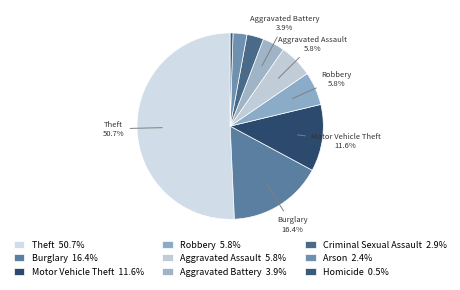

Count the number of slices in the pie.

9